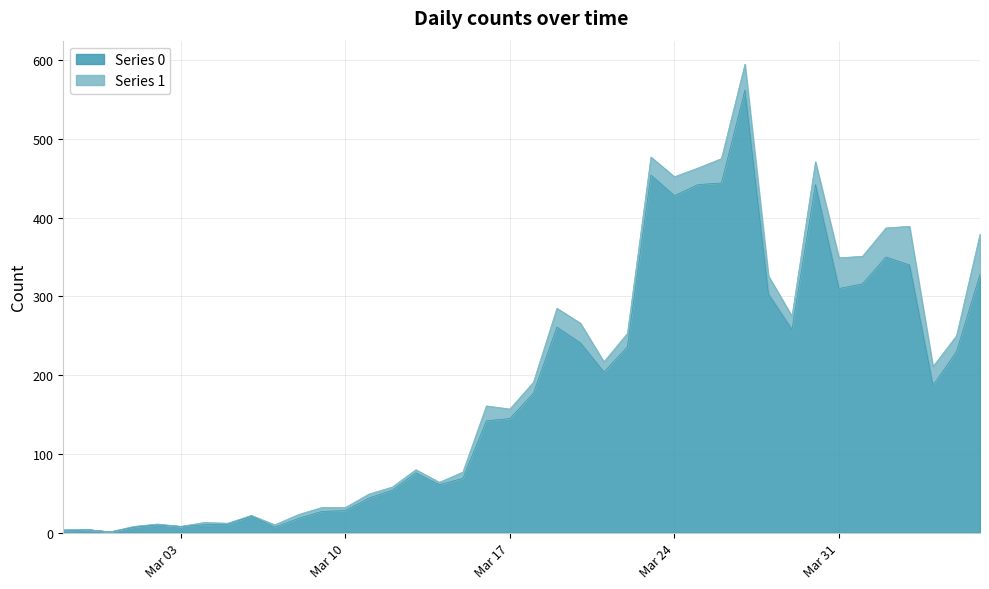

The value of Series 0 at Mar 31 is 310. True or false?

True